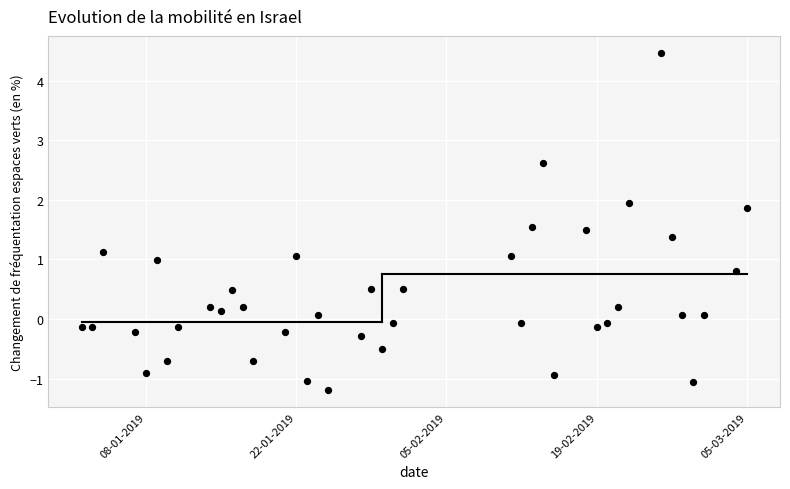

What is the range of X values (max minus min)?

62.0